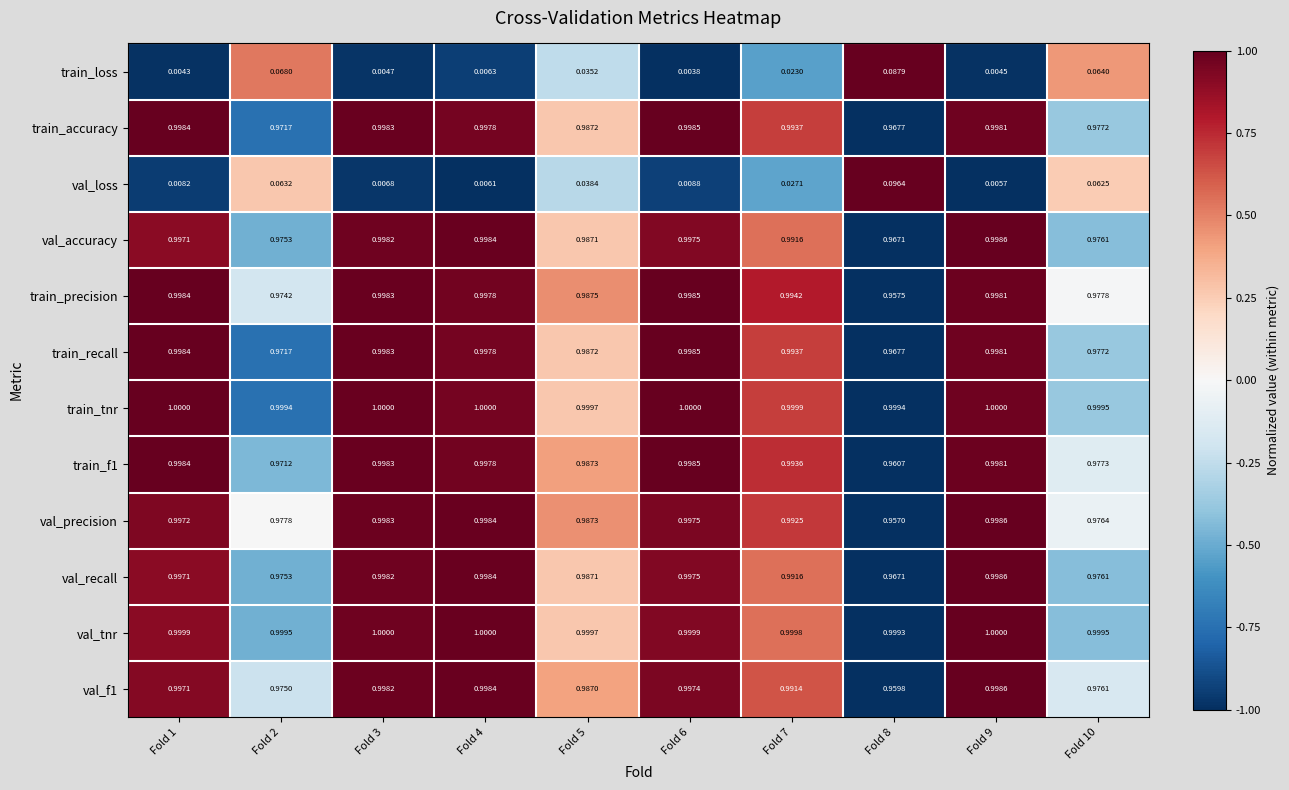

Is the value of train_accuracy at Fold 3 greater than the value of val_recall at Fold 1?

Yes